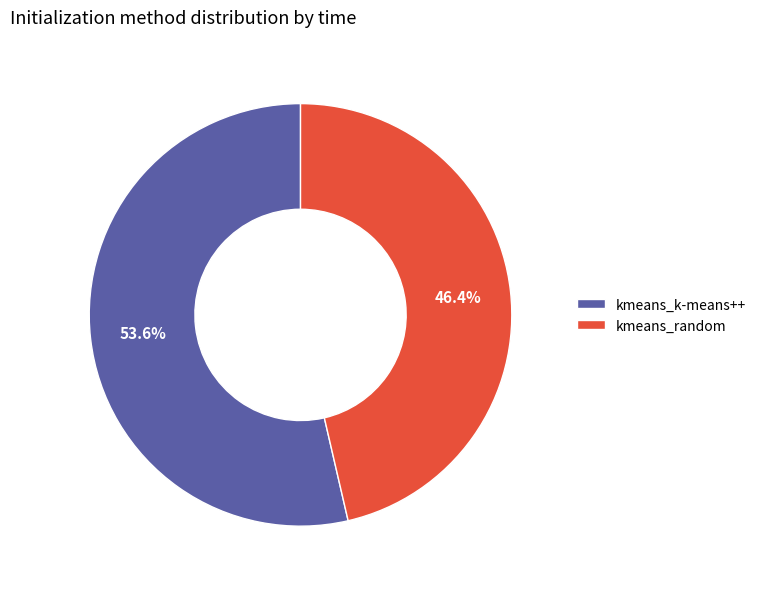

To the nearest percent, what is the difference between the largest and smallest slice percentages?

7%